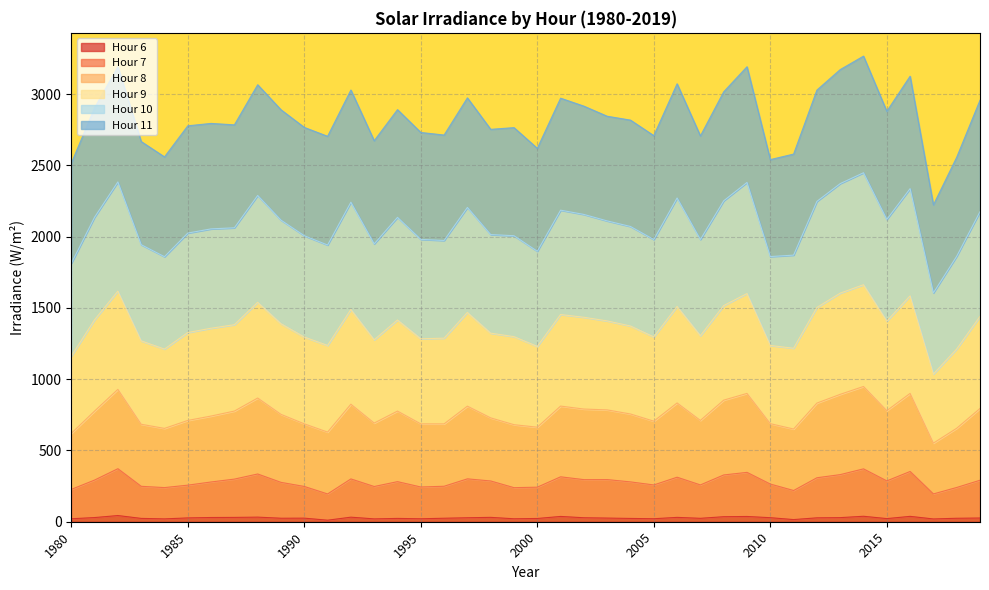

Count the number of categories in the chart.

40